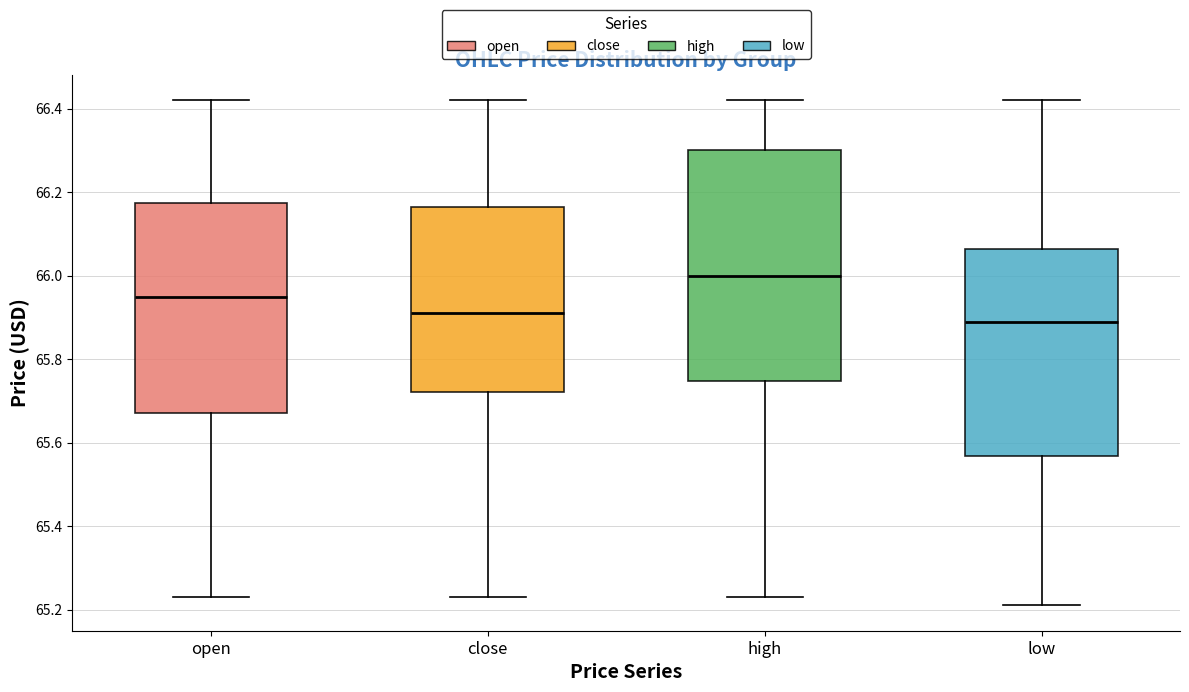

Comparing the boxes themselves (not the whiskers), which one is the tallest?

high